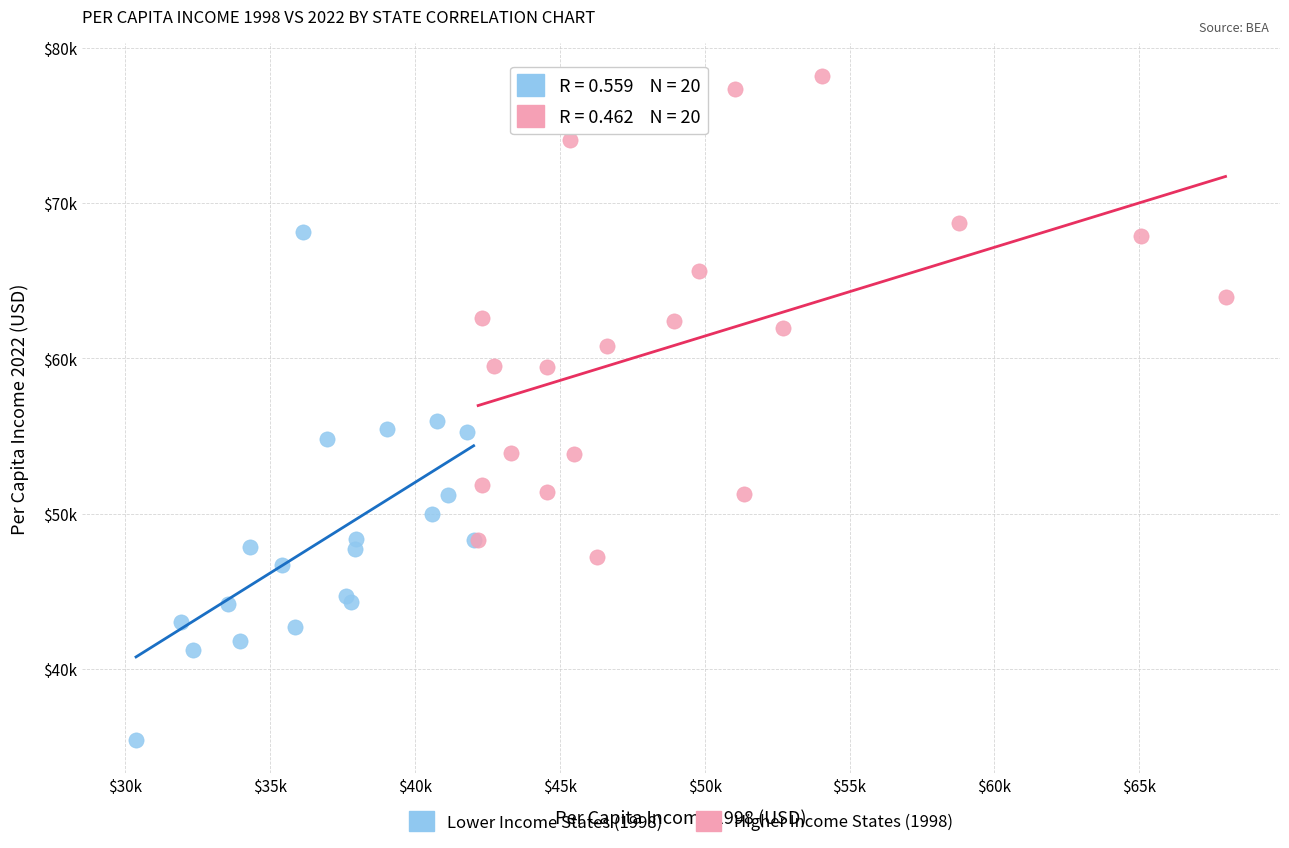

What are all the series names shown in the legend?

Lower Income States (1998), Higher Income States (1998)